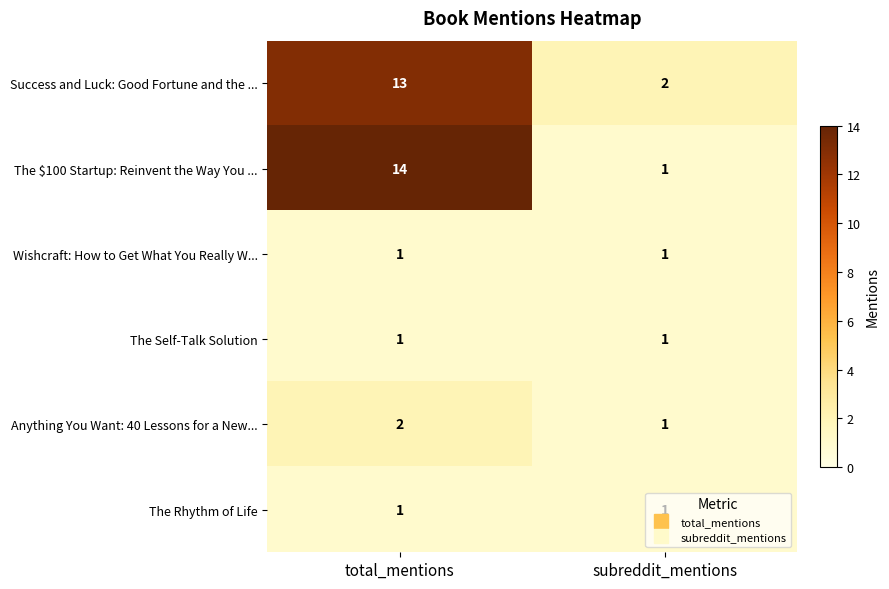

What is the total value across all series at subreddit_mentions?

7